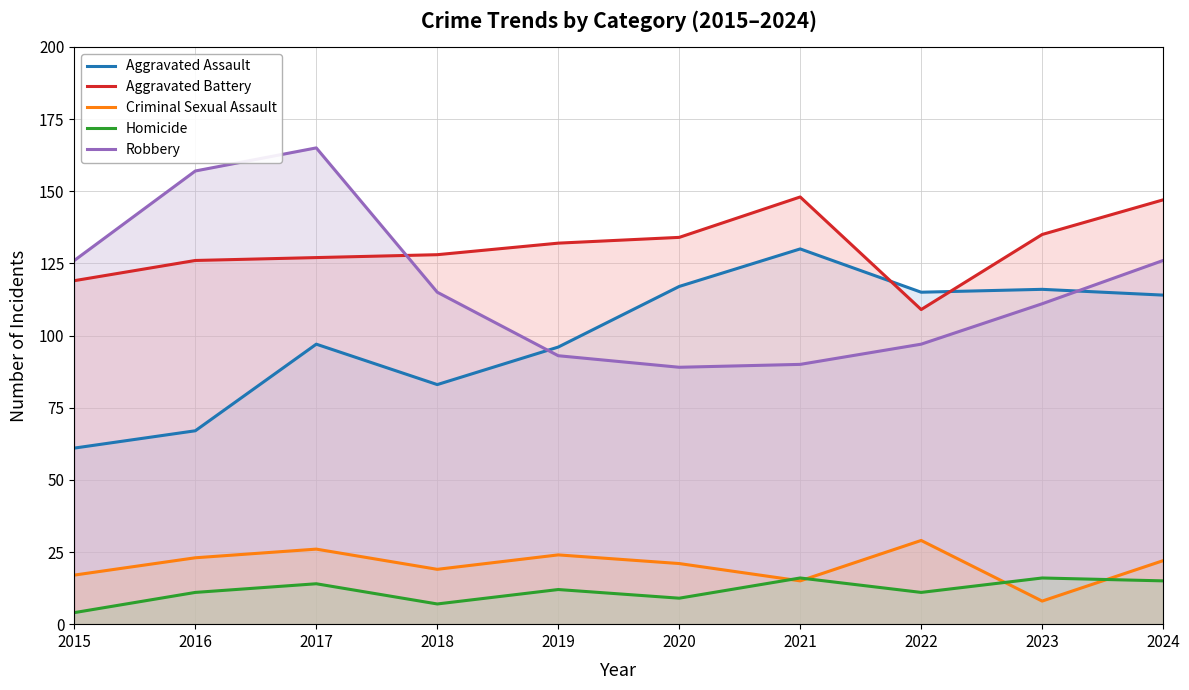

In Criminal Sexual Assault, how many points are higher than both neighbors (excluding endpoints)?

3